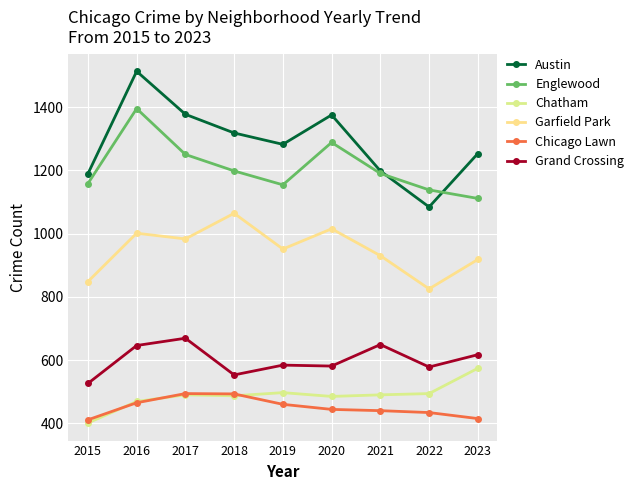

Is it true that Garfield Park equals 1254 at 2015?

False